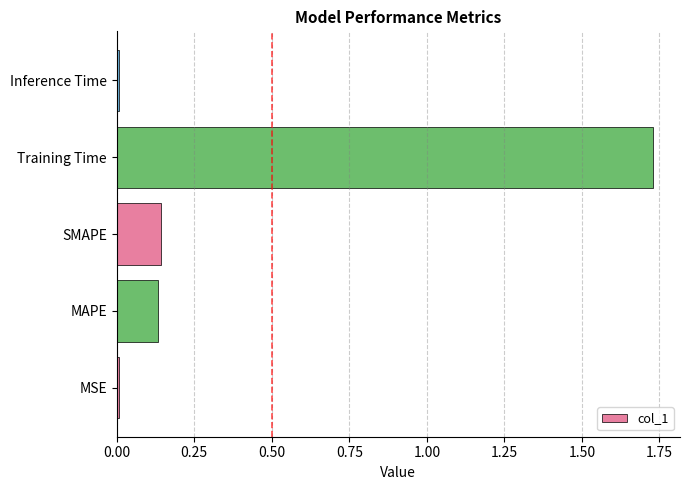

At which category does the chart reach its peak across all series?

Training Time